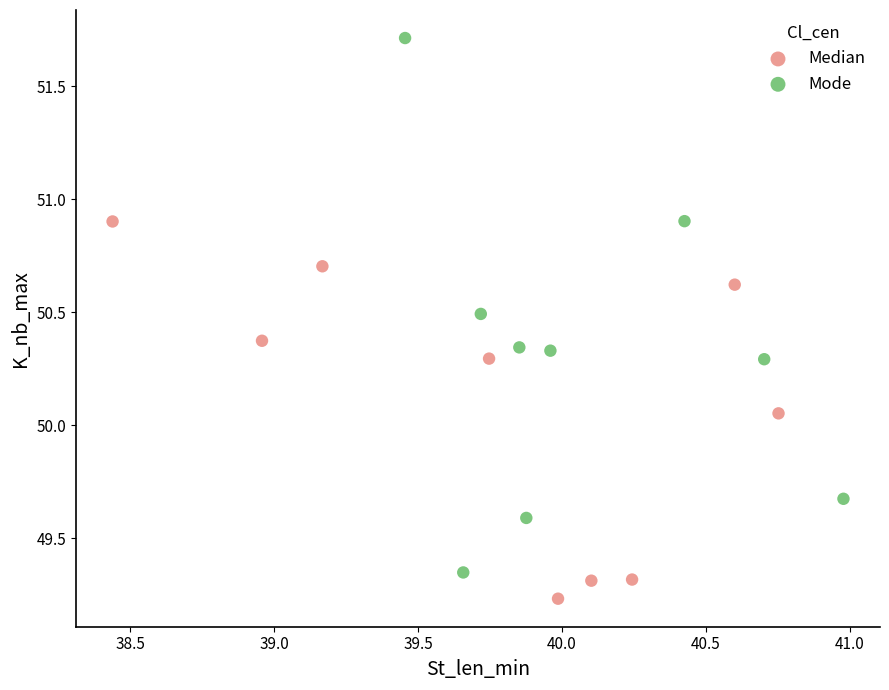

Which series has the widest spread of Y values?

Mode